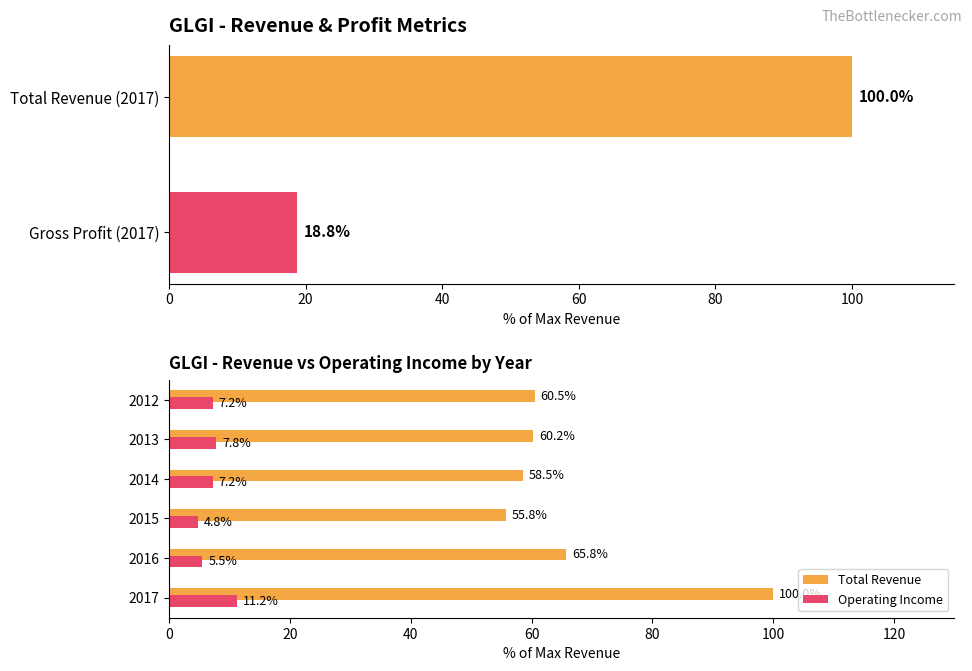

Are the bars horizontal?

Yes